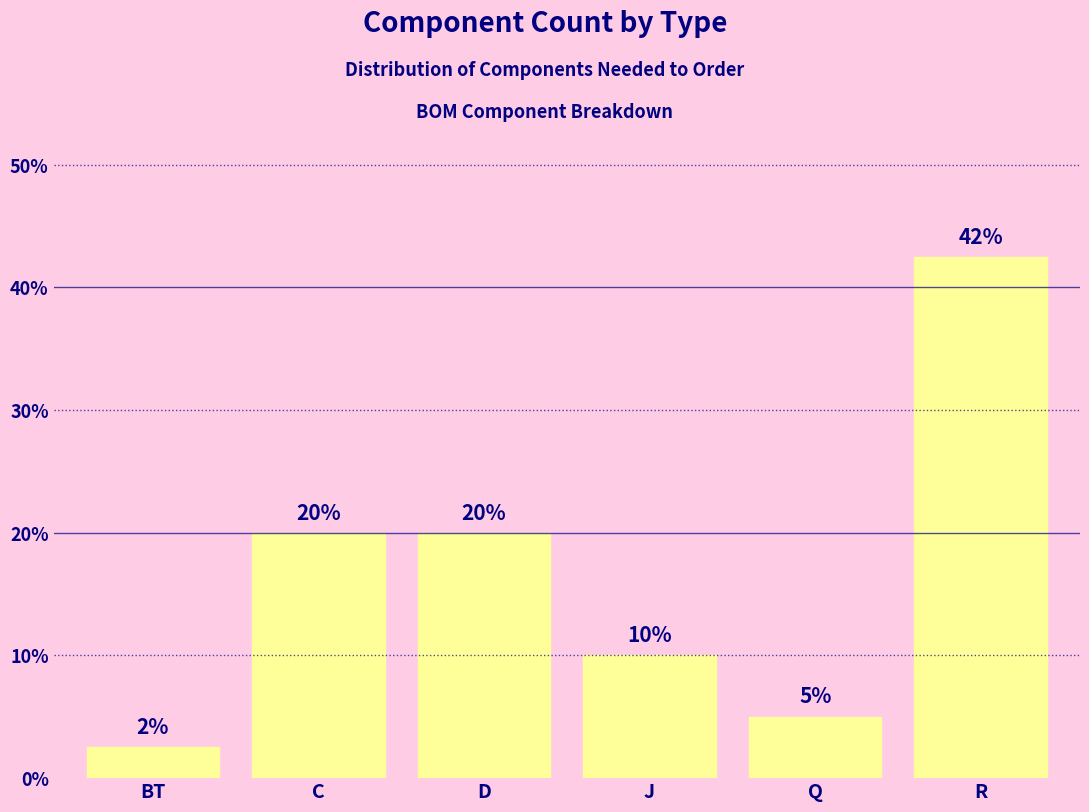

What is the value of the 3rd bar from the left?

20.0